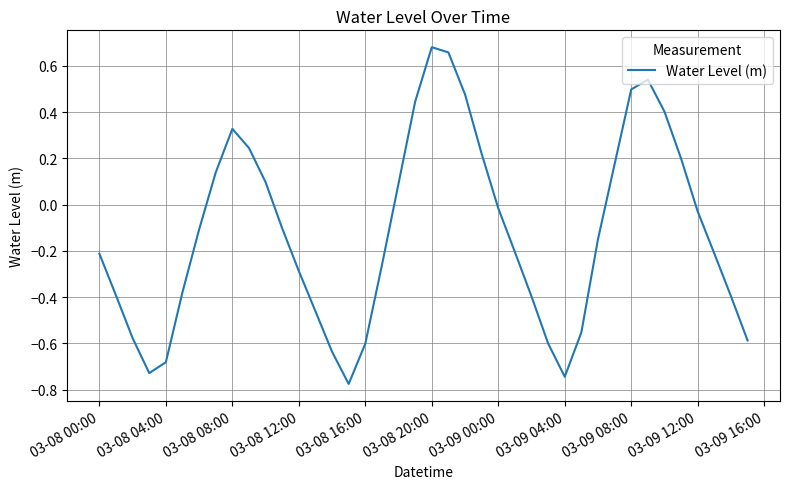

What is the difference between the maximum and minimum values?

1.5